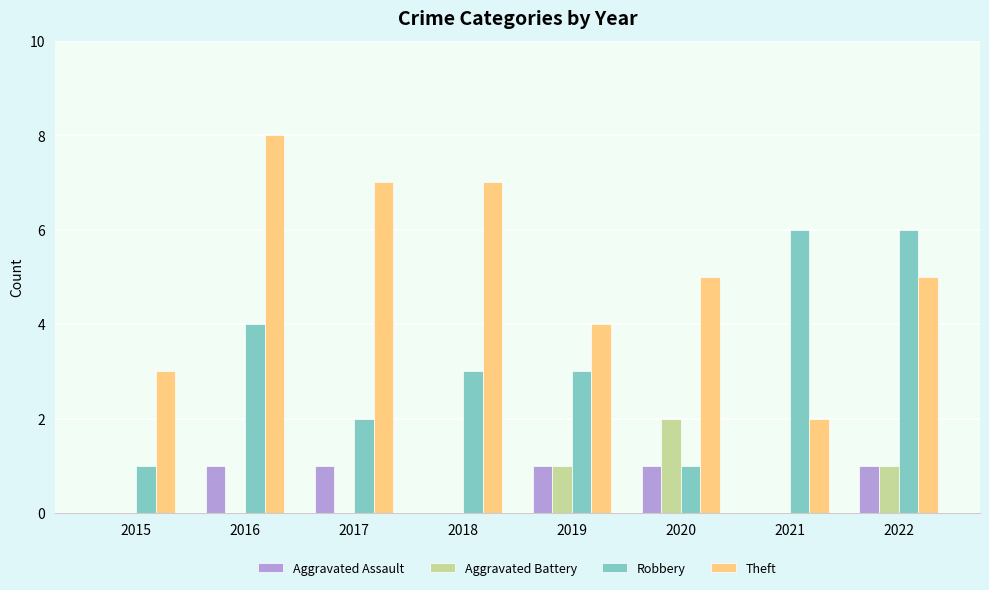

What value does the Theft series have at 2018?

7